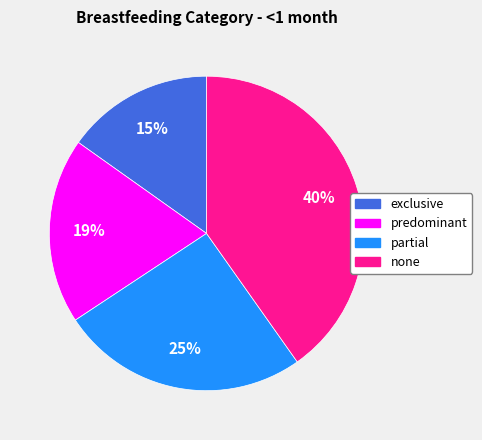

To the nearest percent, what portion does none represent?

40%